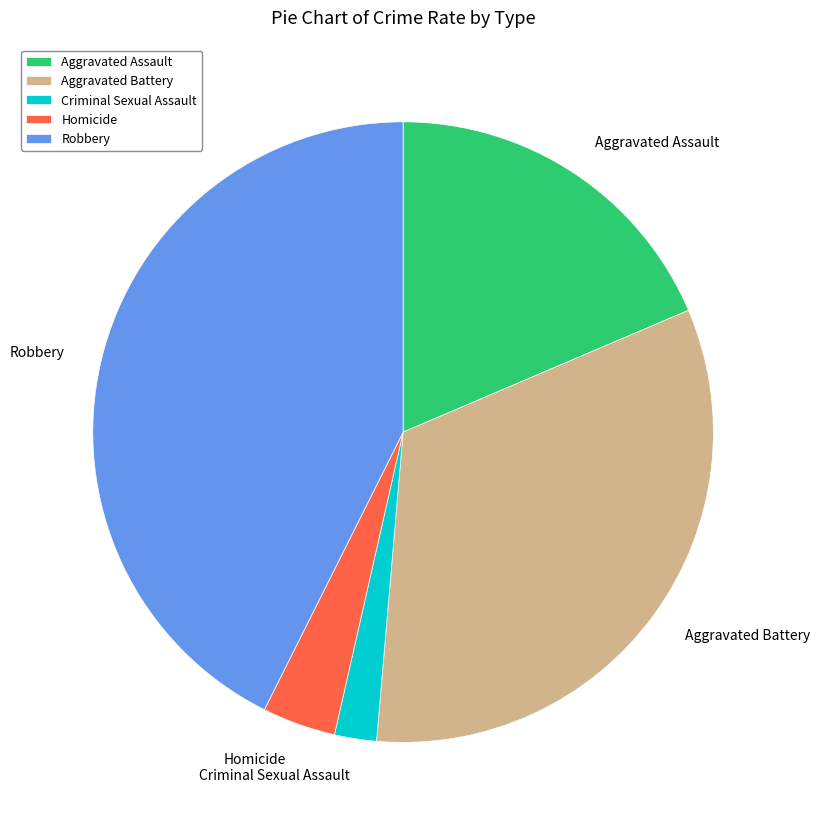

Which slice is the largest?

Robbery